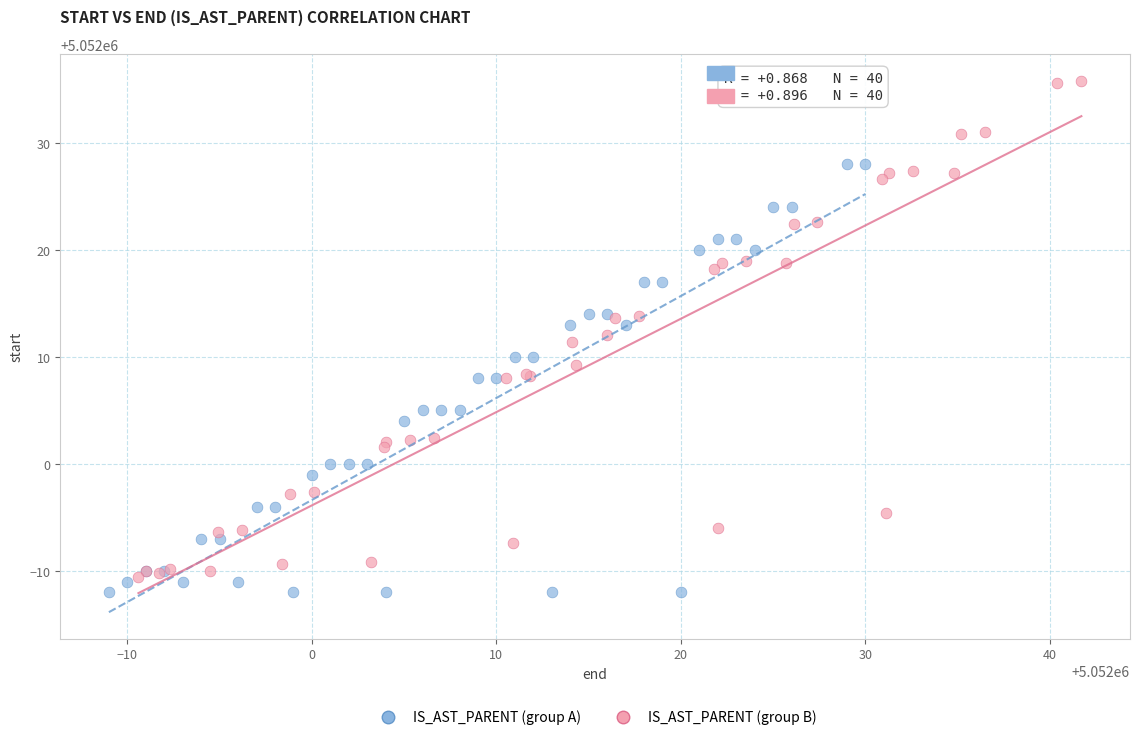

Which series reaches the maximum Y coordinate?

IS_AST_PARENT (group B)